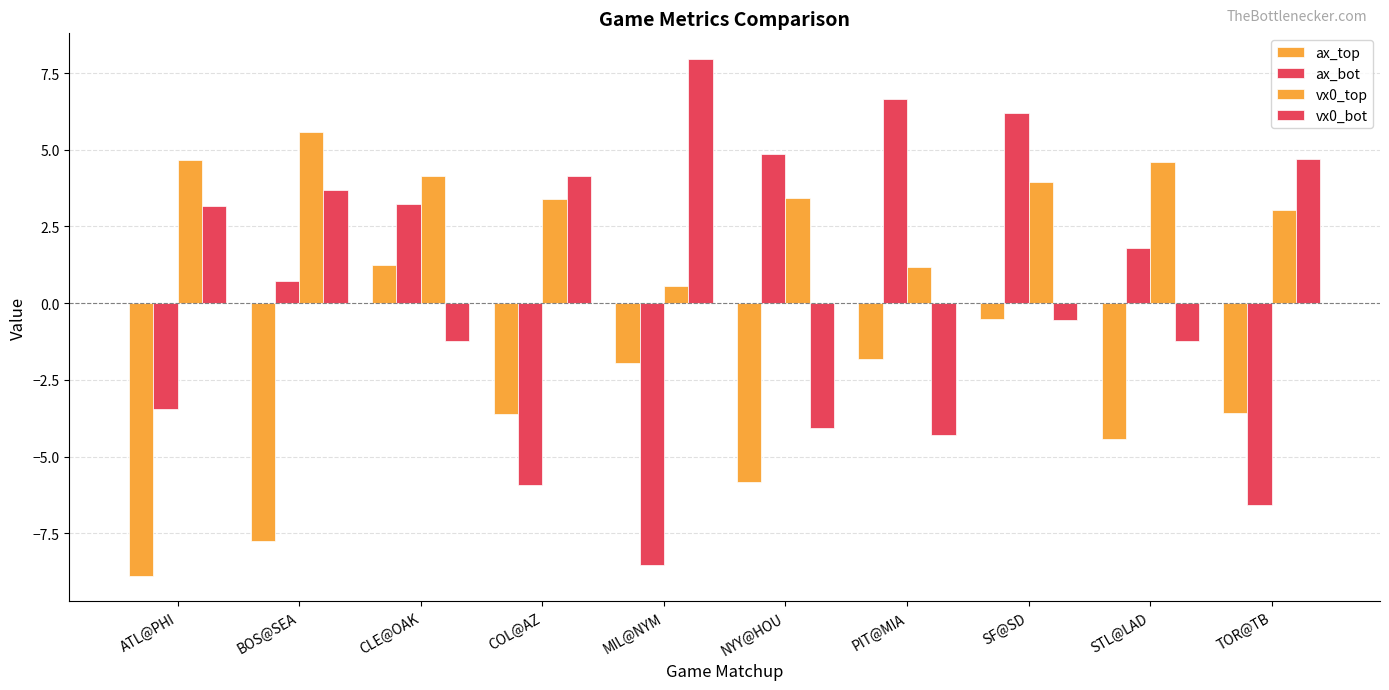

How many series are shown in this chart?

4